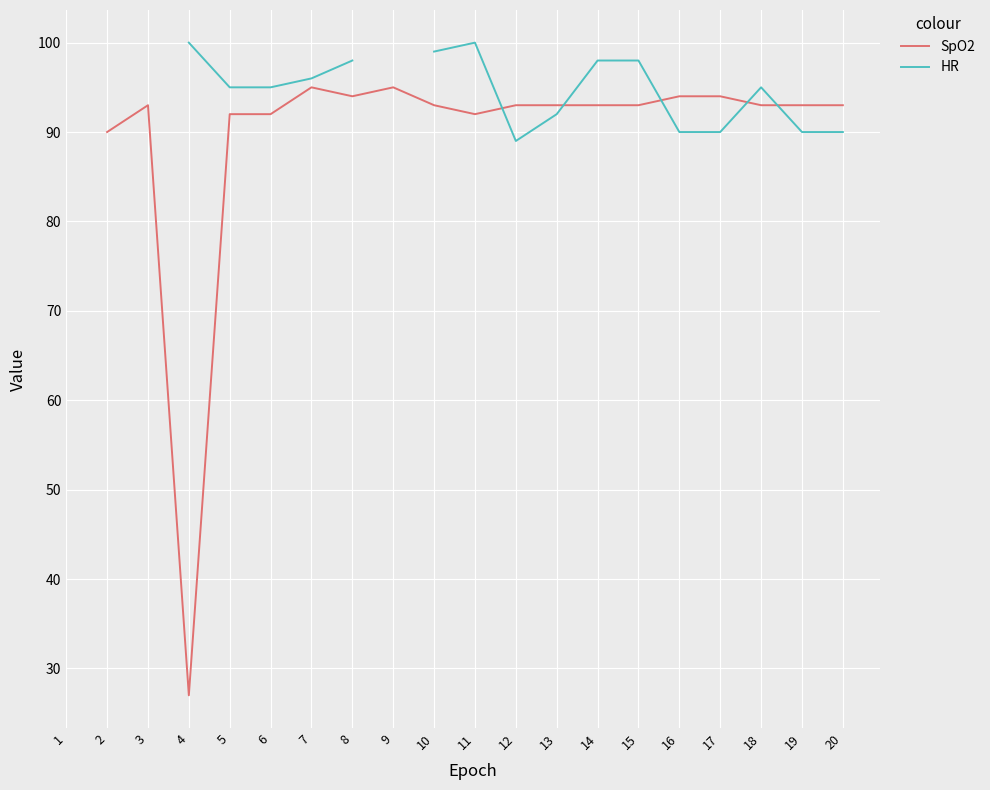

Where do HR and SpO2 first cross each other?

11 and 12